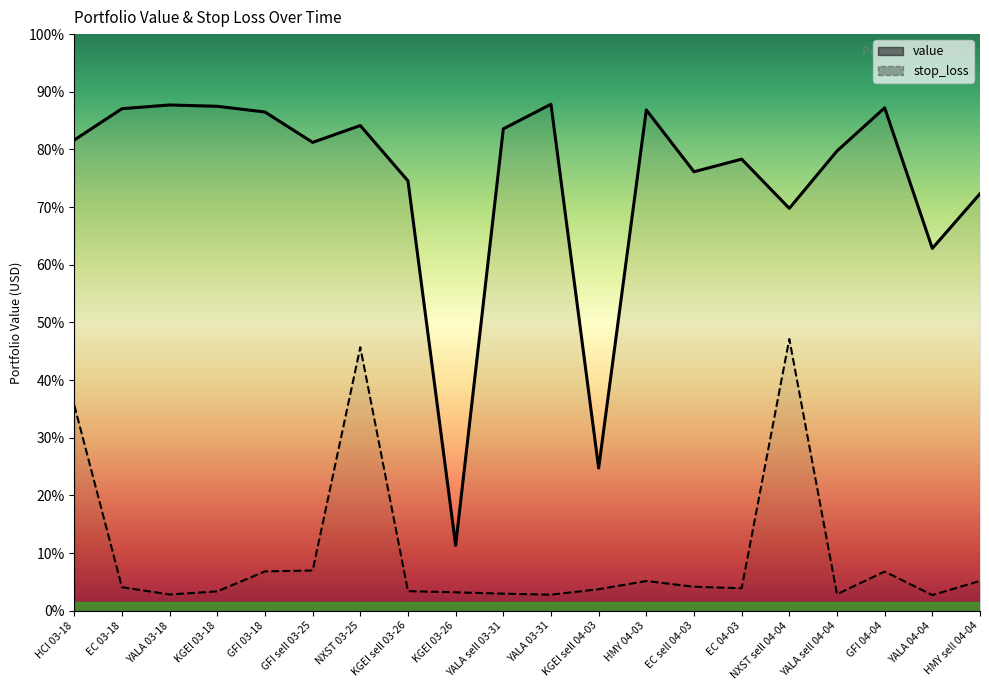

True or false: value has more than 2 interior local peaks.

True